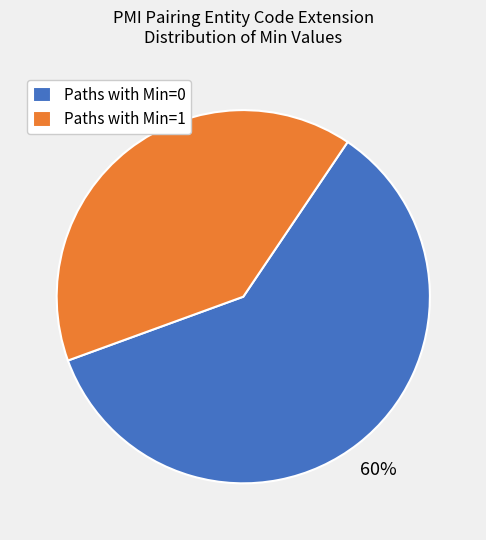

Between Paths with Min=1 and Paths with Min=0, which is larger?

Paths with Min=0